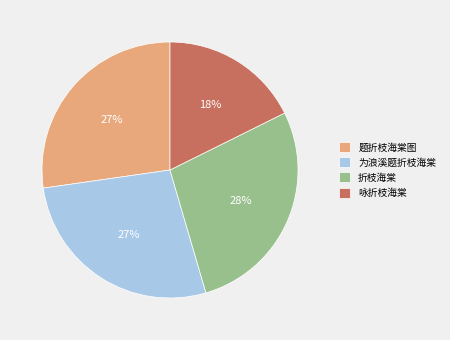

Do 咏折枝海棠 and 为浪溪题折枝海棠 together represent more than half of the pie?

No